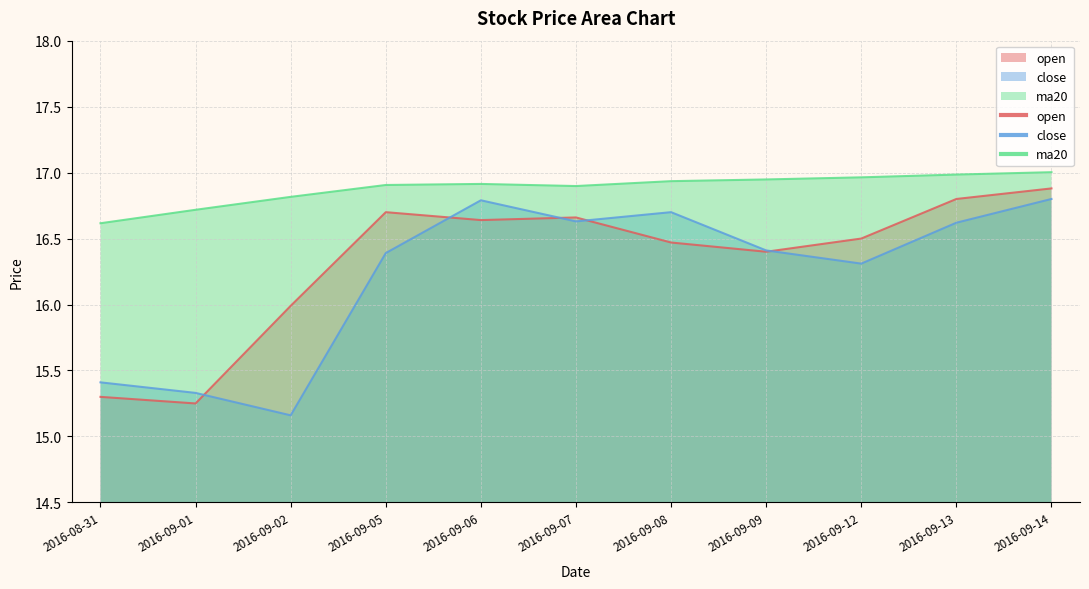

How many series are shown in this chart?

3